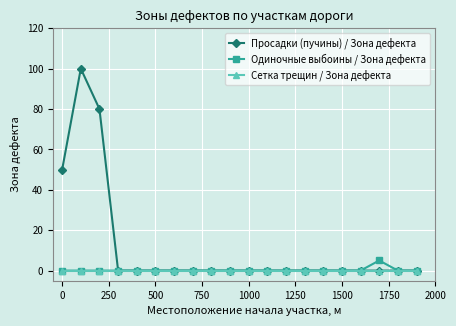

List the series in order of their peak value, highest first.

Просадки (пучины) / Зона дефекта, Одиночные выбоины / Зона дефекта, Сетка трещин / Зона дефекта